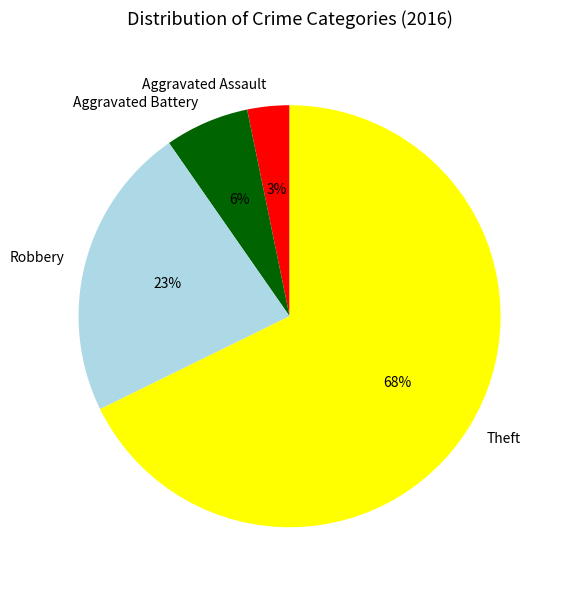

Is it true that Theft is 55% of the pie?

False